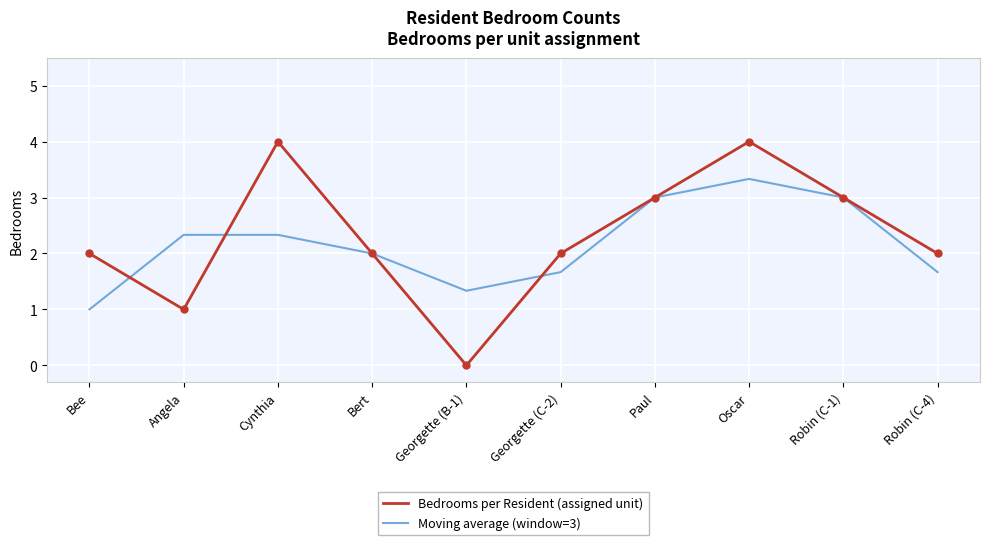

What is the sum of the Moving average (window=3) values at Angela and Robin (C-4)?

4.0